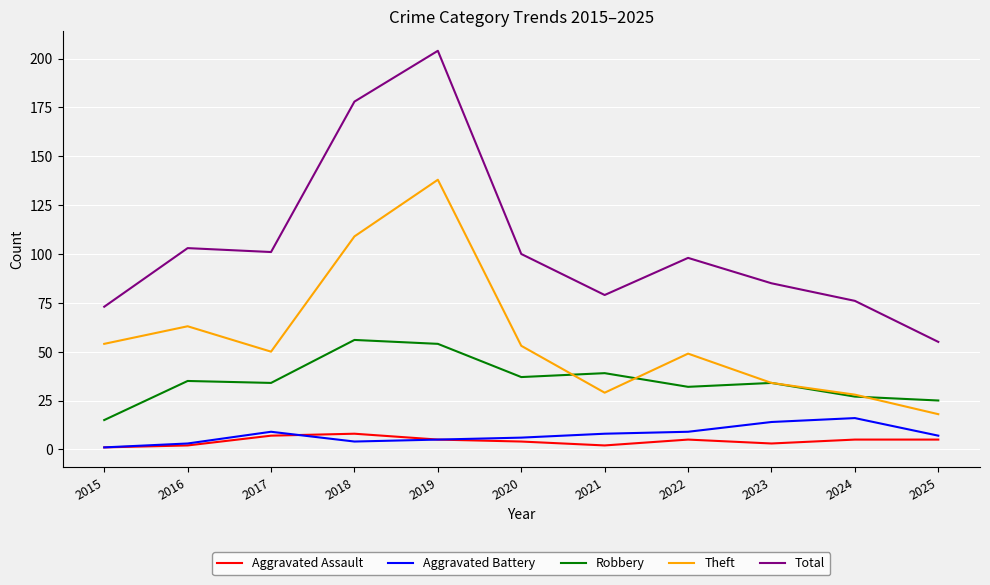

Is it true that Aggravated Assault equals 2 at 2021?

True